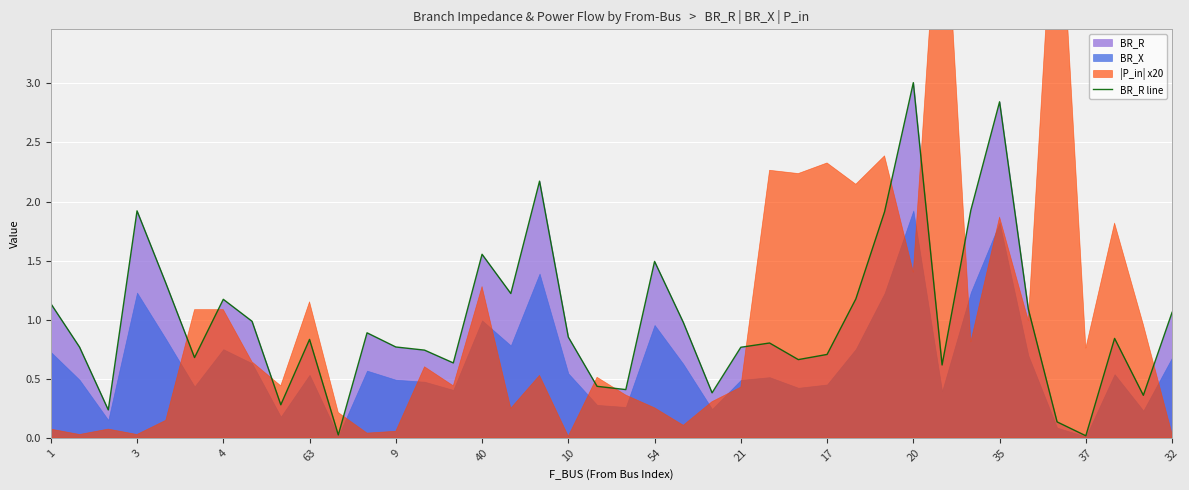

The BR_R line series shows 1.5 at 54. True or false?

True